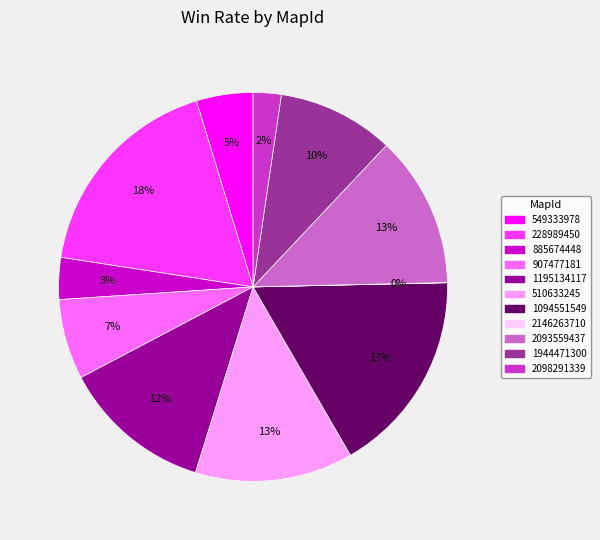

What percentage is the 2098291339 slice, to the nearest percent?

2%